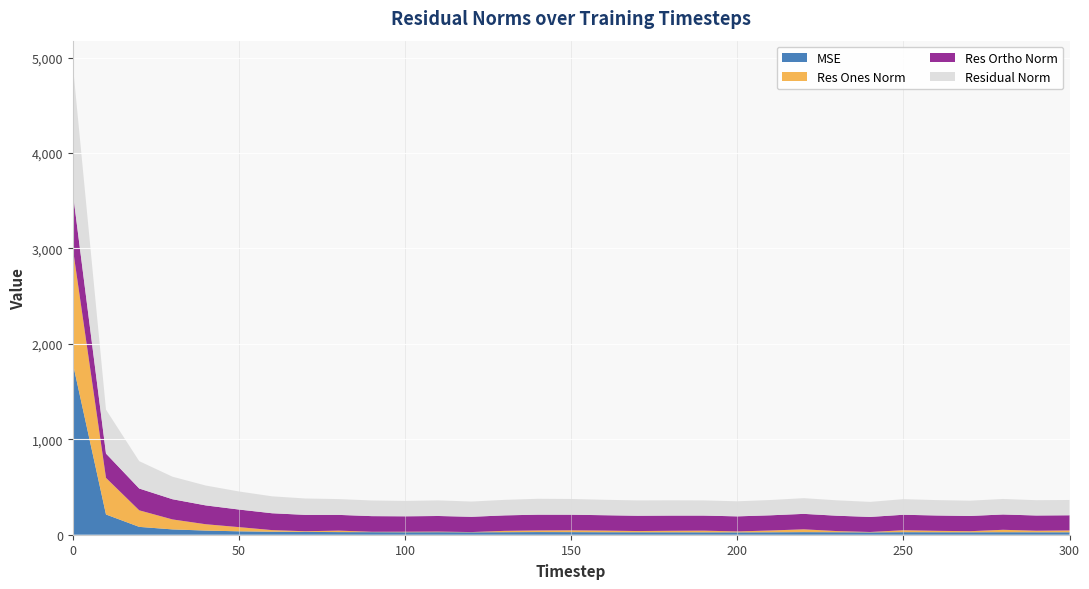

Reading left to right, list all the values displayed in this chart.

mse: 1797.9	212.0	82.3	55.8	43.4	35.9	31.5	29.5	27.4	26.9	26.1	26.8	25.6	26.5	27.7	27.2	26.2	25.8	25.6	25.3	25.0	25.7	27.1	26.1	24.9	26.8	26.0	25.6	26.4	25.7	25.7
res_ones_norm: 1205.9	383.6	173.6	104.5	66.6	43.8	16.8	6.9	15.5	4.0	5.4	6.1	2.3	14.1	16.9	18.9	17.0	12.7	15.6	17.3	9.6	18.6	29.5	12.1	3.8	20.2	14.9	11.2	25.3	16.1	18.9
res_ortho_norm: 586.2	254.7	228.3	211.7	197.4	184.2	176.7	171.6	164.9	164.0	161.4	163.5	159.9	162.1	165.6	163.8	161.1	160.2	159.4	158.0	157.8	159.2	162.0	161.0	157.7	162.3	160.7	159.7	160.5	159.6	159.2
residual_norm: 1340.8	460.5	286.8	236.1	208.3	189.4	177.5	171.7	165.7	164.0	161.5	163.6	160.0	162.8	166.4	164.8	162.0	160.8	160.1	159.0	158.1	160.3	164.6	161.4	157.8	163.6	161.4	160.1	162.5	160.5	160.3